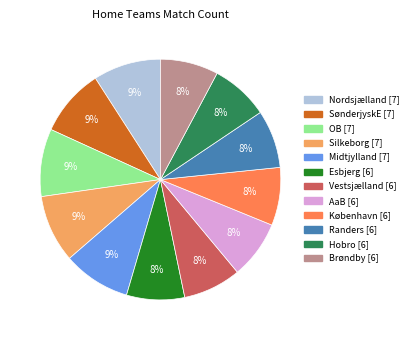

To the nearest percent, what percentage of the pie is Nordsjælland?

9%